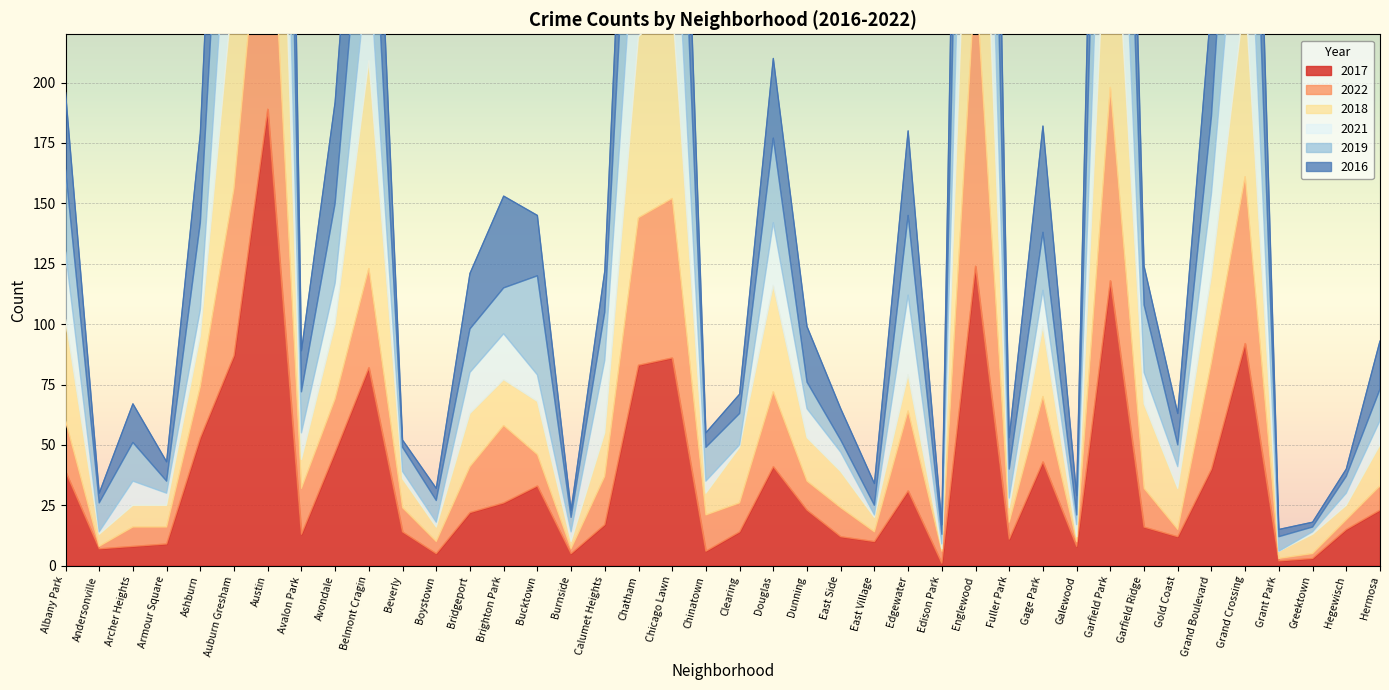

Which category has the highest value in the 2017 series?

Austin